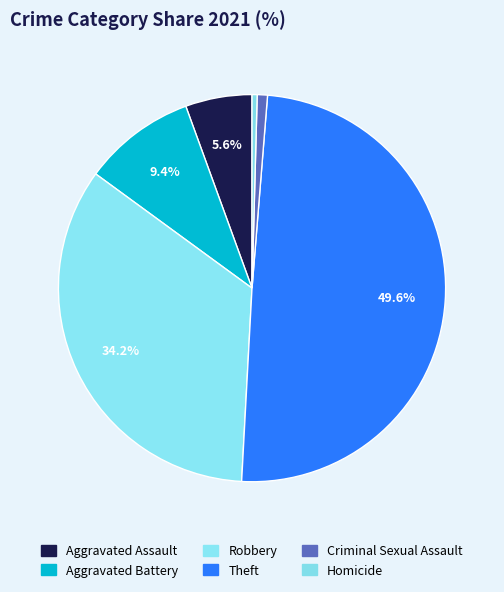

How many segments does this pie chart have?

6